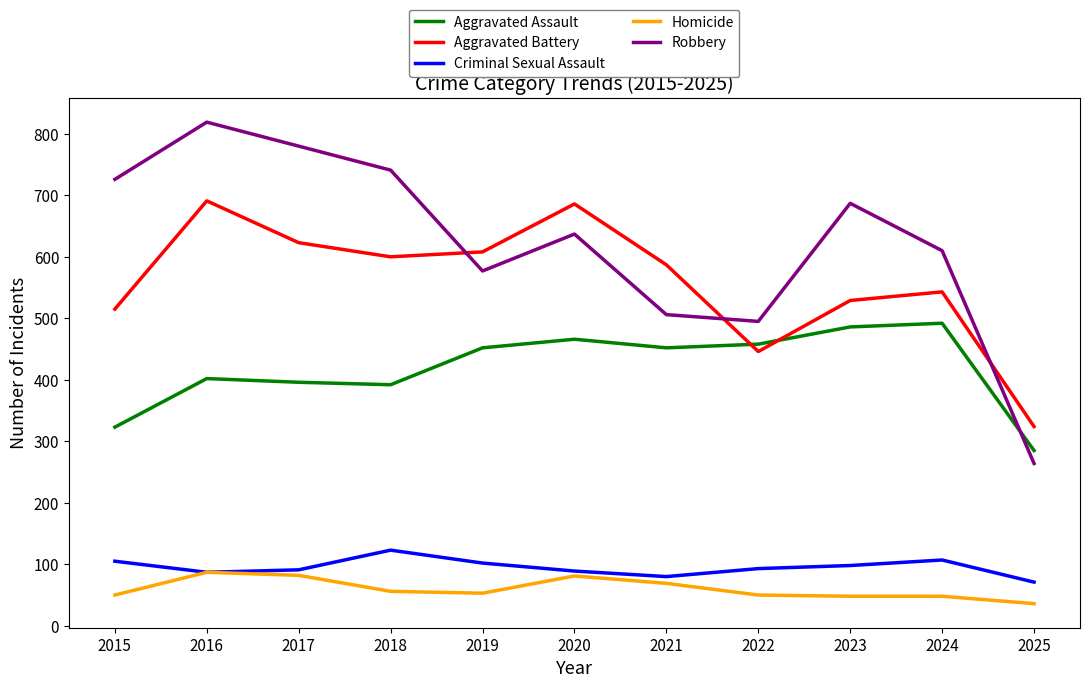

What are all the series names shown in the legend?

Aggravated Assault, Aggravated Battery, Criminal Sexual Assault, Homicide, Robbery